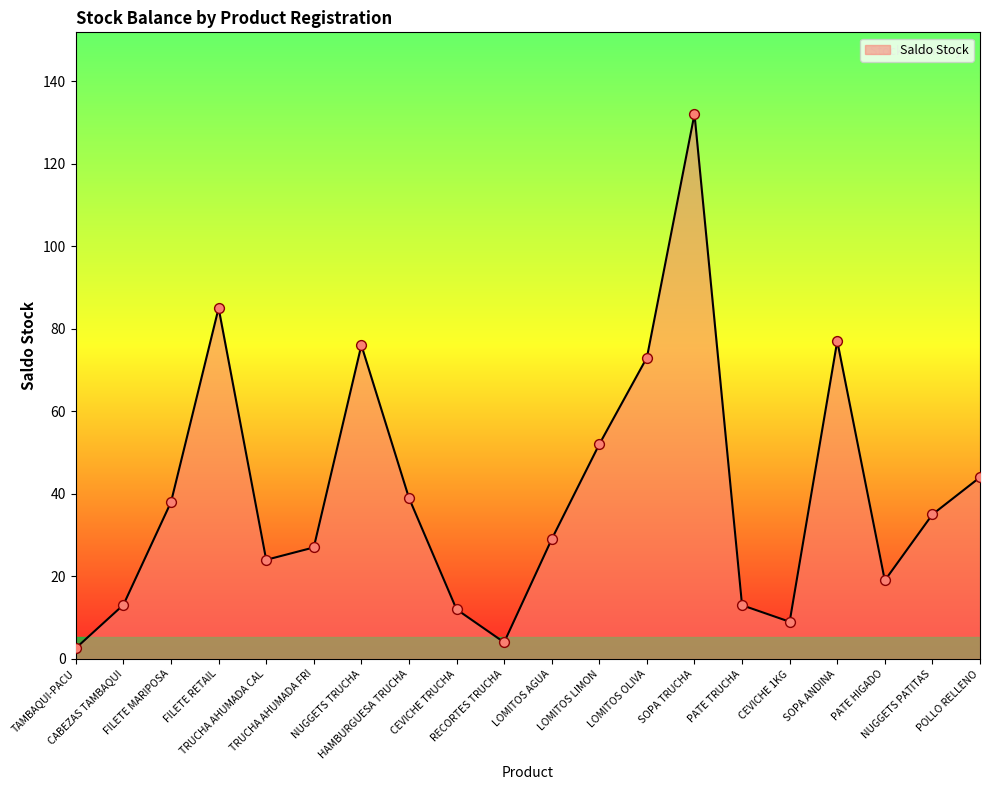

What is the maximum value shown in the chart?

132.0